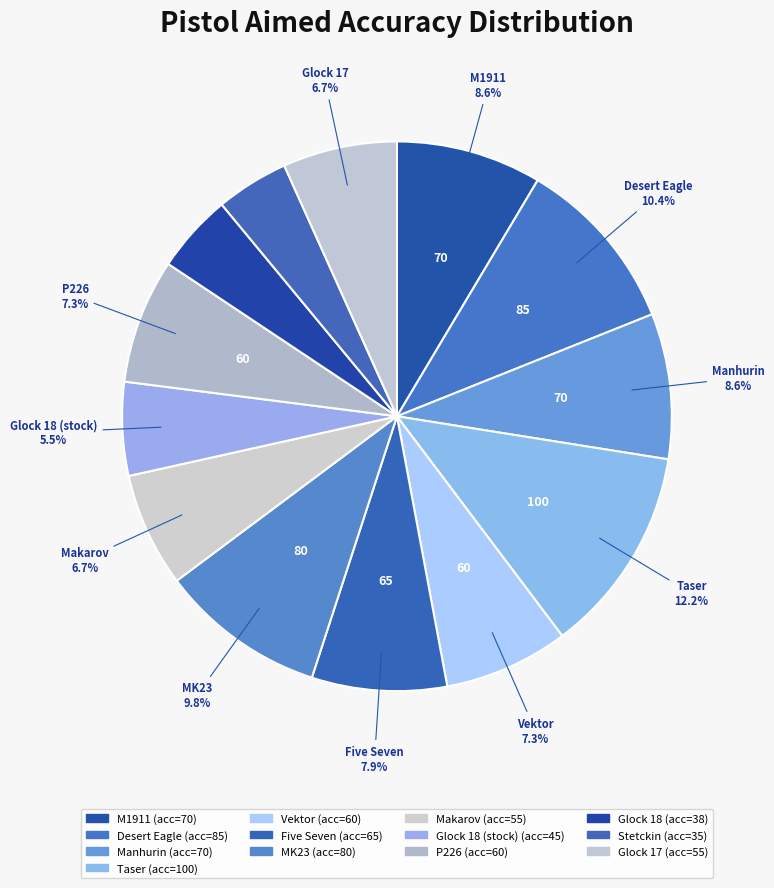

Count the number of slices in the pie.

13